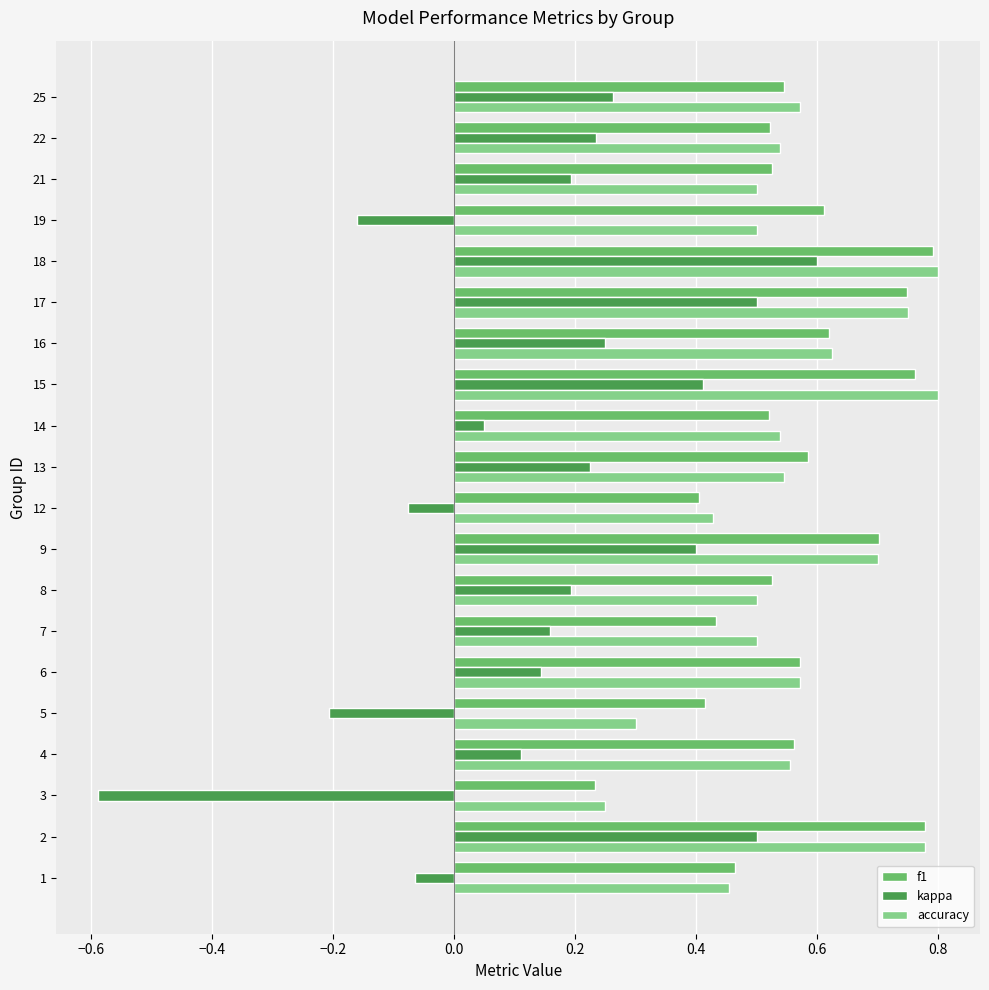

What is the difference between the second highest and minimum values in the kappa series?

1.1